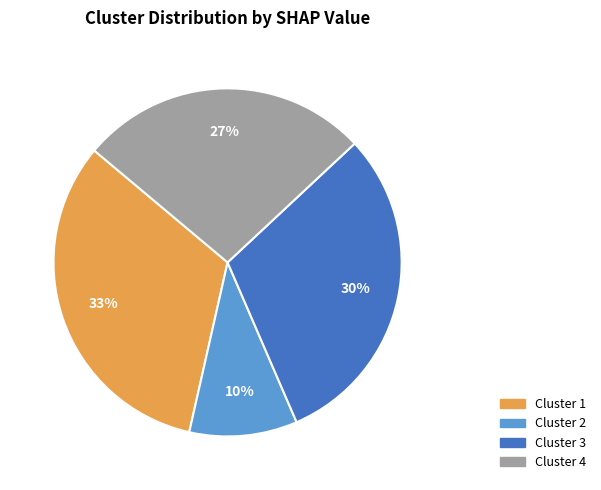

To the nearest percent, what is the difference between the largest and smallest slice percentages?

23%